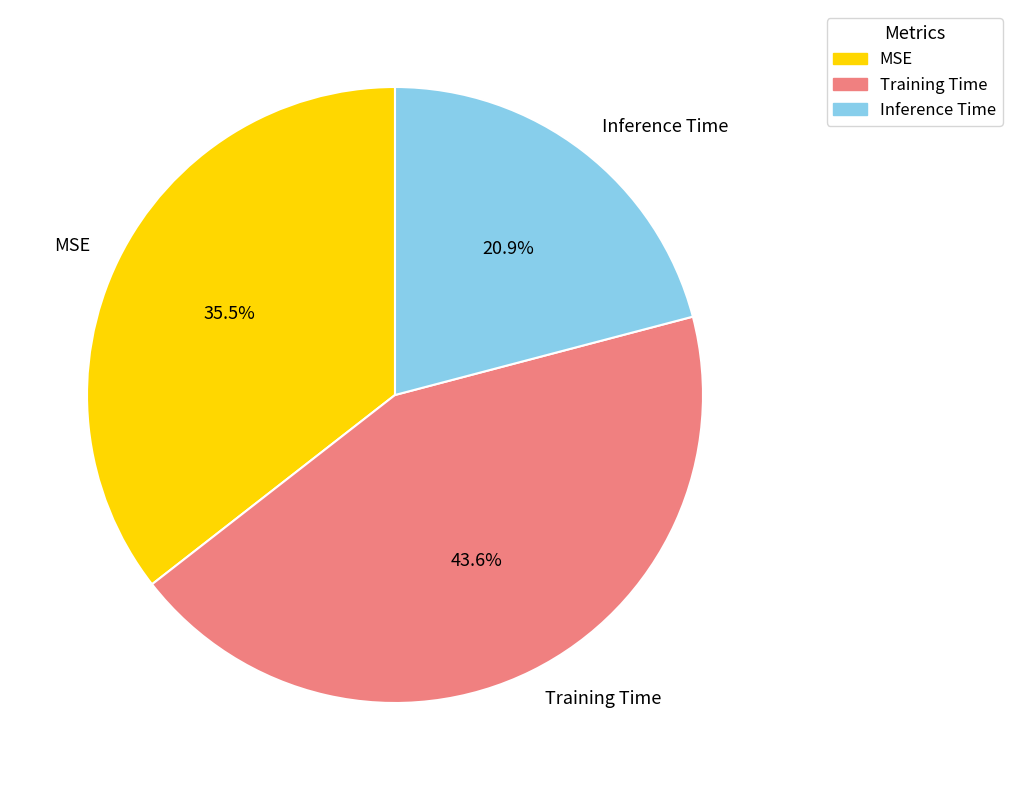

How many slices are in this pie chart?

3